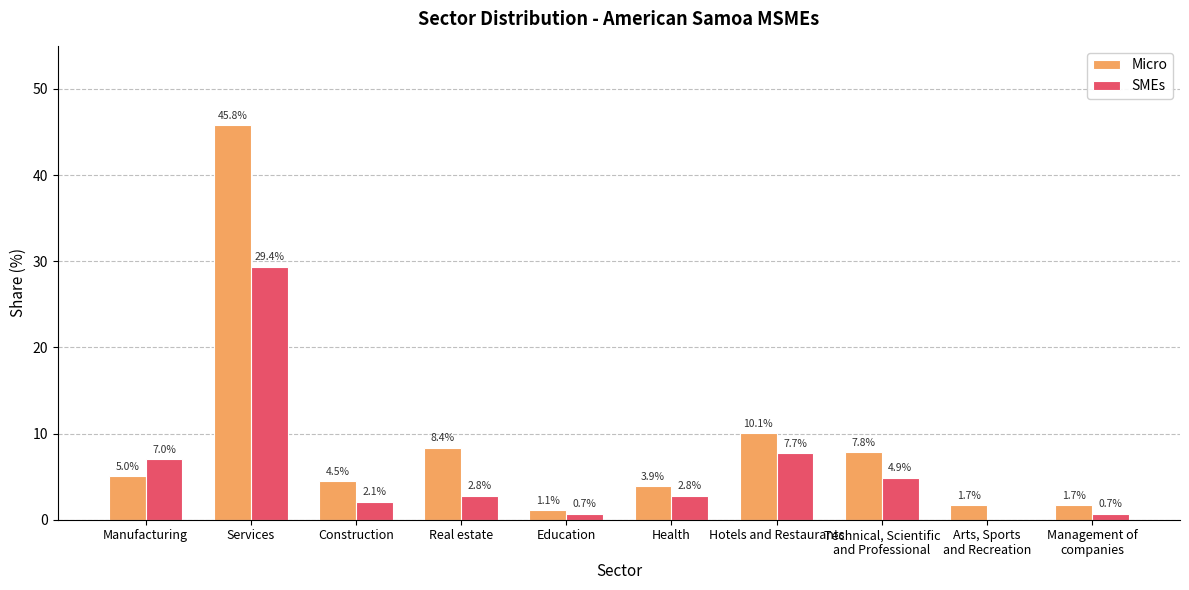

The value of Micro at Construction is 4.5. True or false?

True